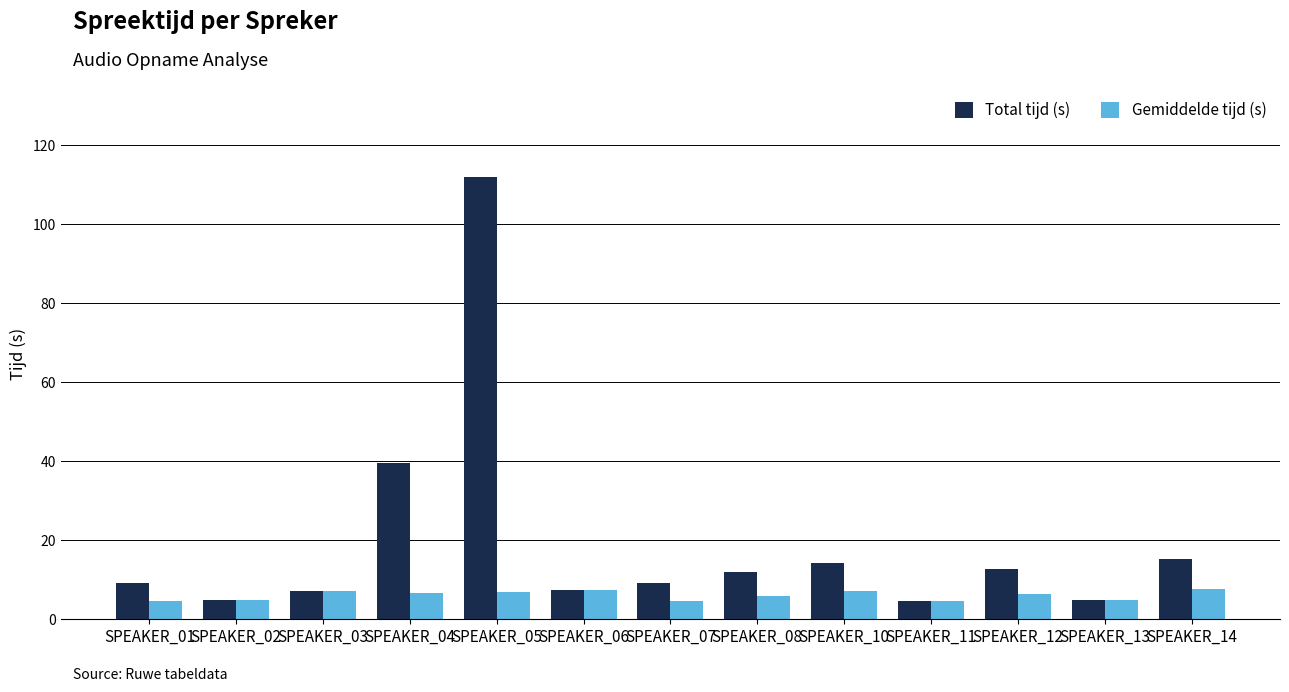

True or false: Total tijd (s) has a value of 58.3 at SPEAKER_05.

False